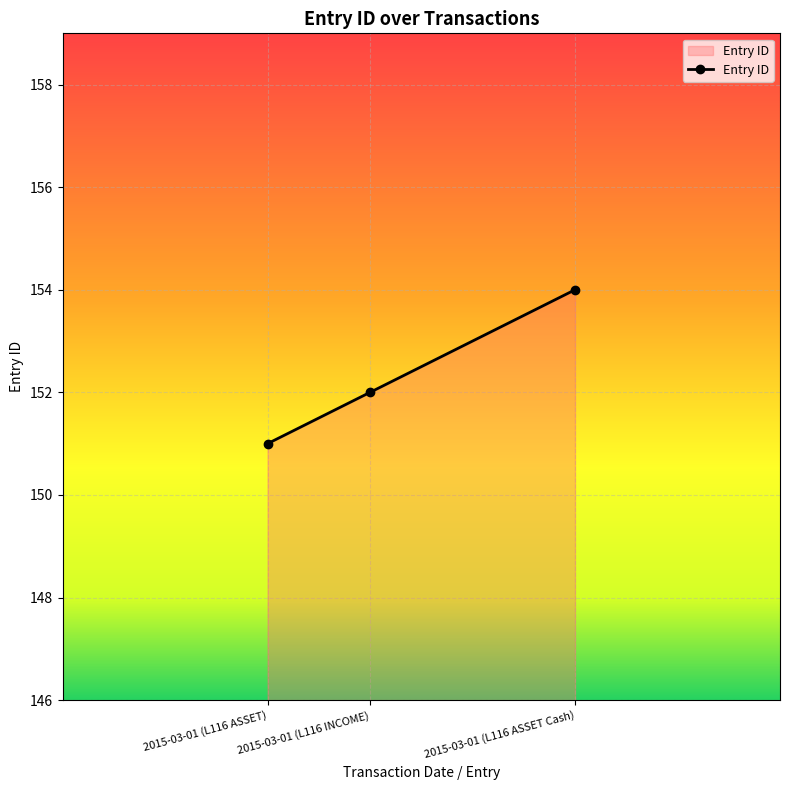

What is the label of the 2nd point from the left?

2015-03-01 (L116 INCOME)